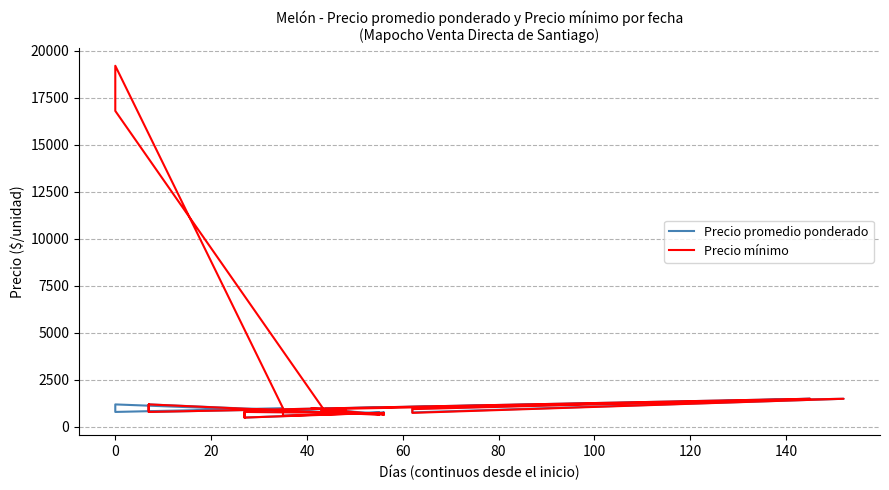

Which series has the largest total across all categories?

Precio mínimo